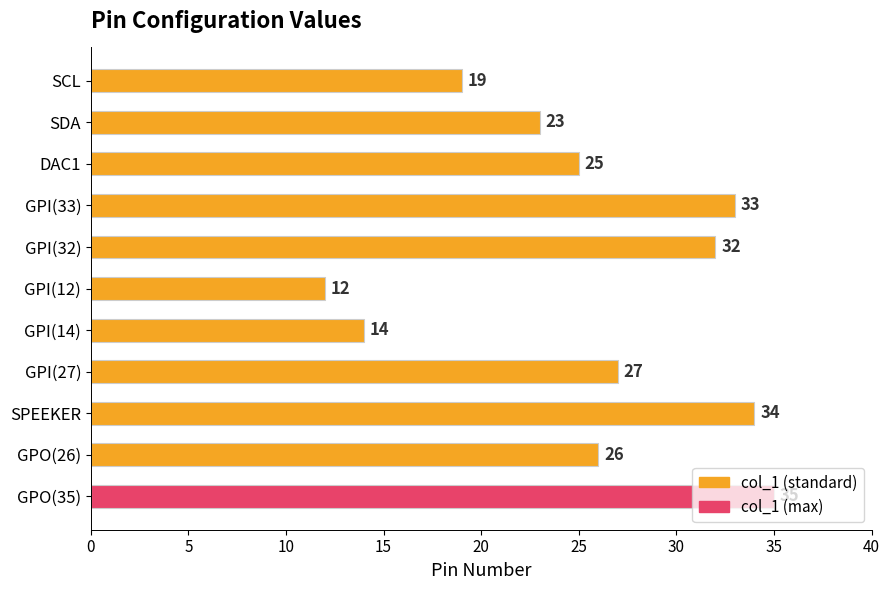

Are the bars horizontal?

Yes